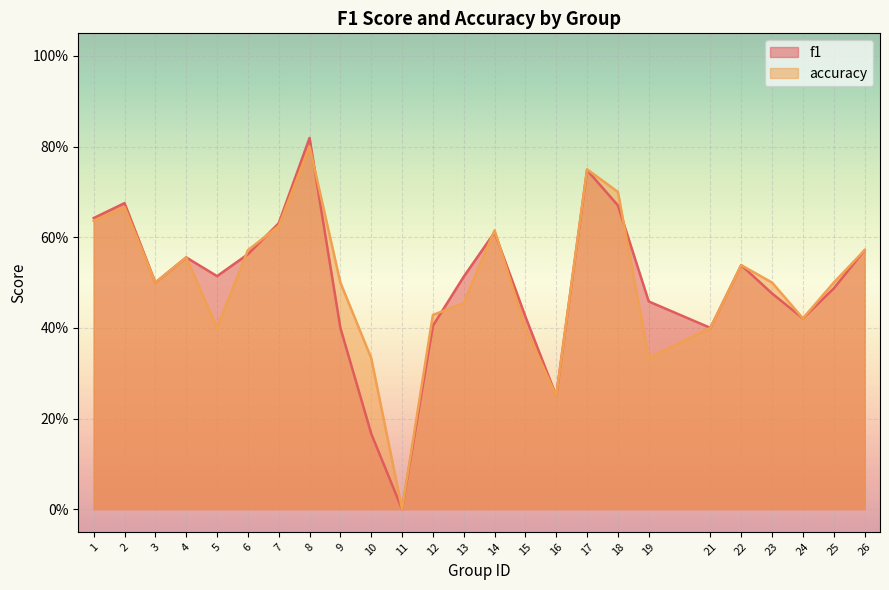

Which series has the largest total across all categories?

accuracy